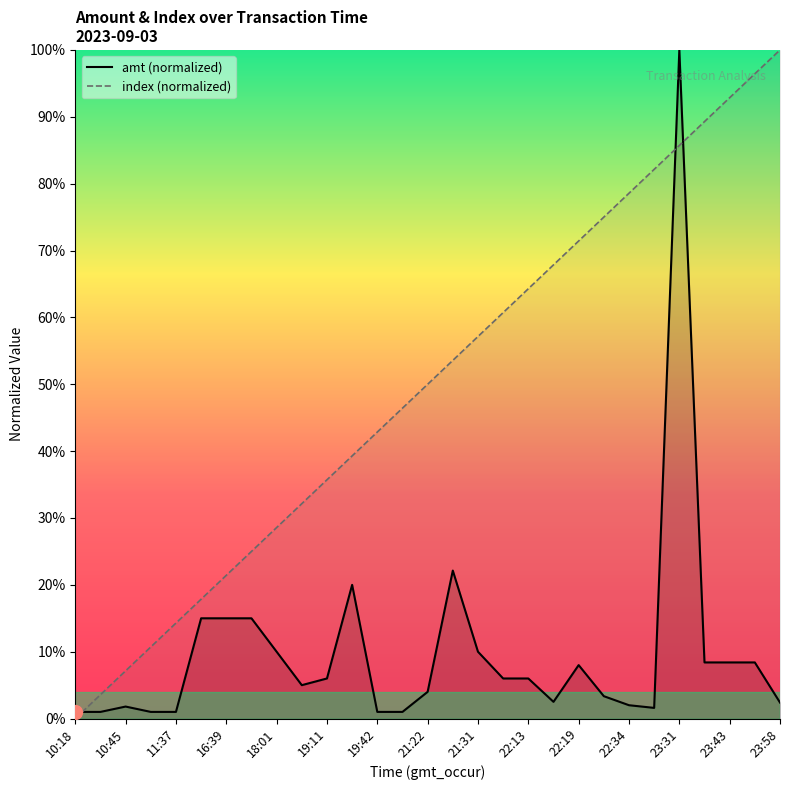

List the series in order of their overall mean, highest first.

index (normalized), amt (normalized)